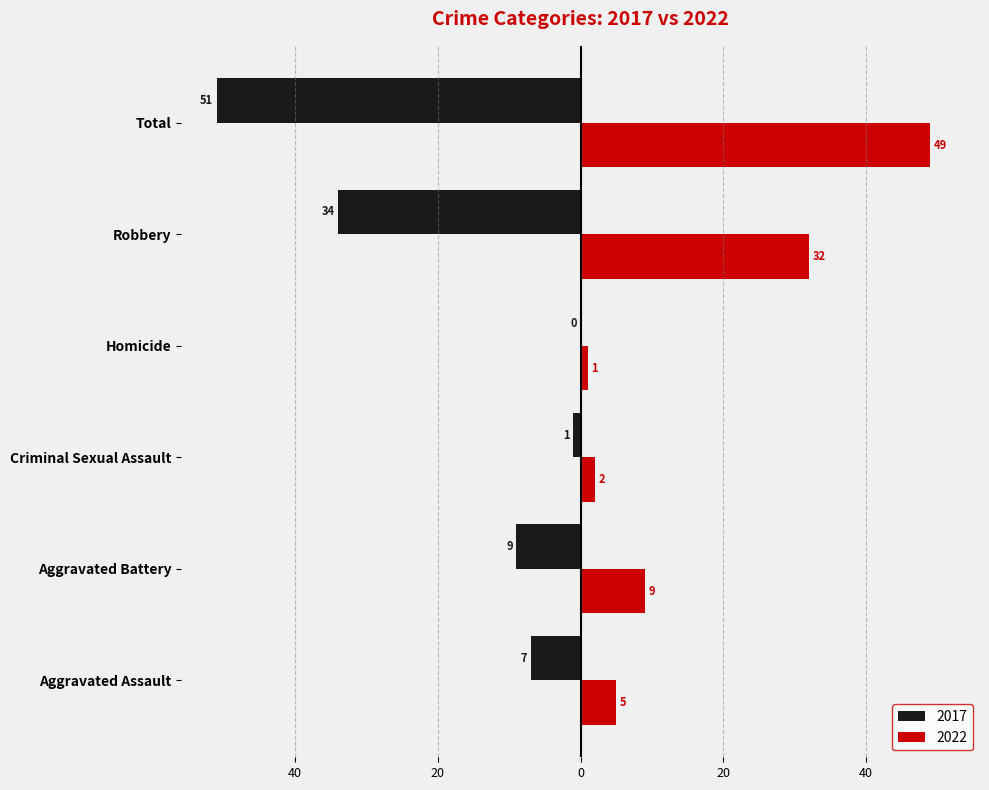

What are all the series names shown in the legend?

2017, 2022